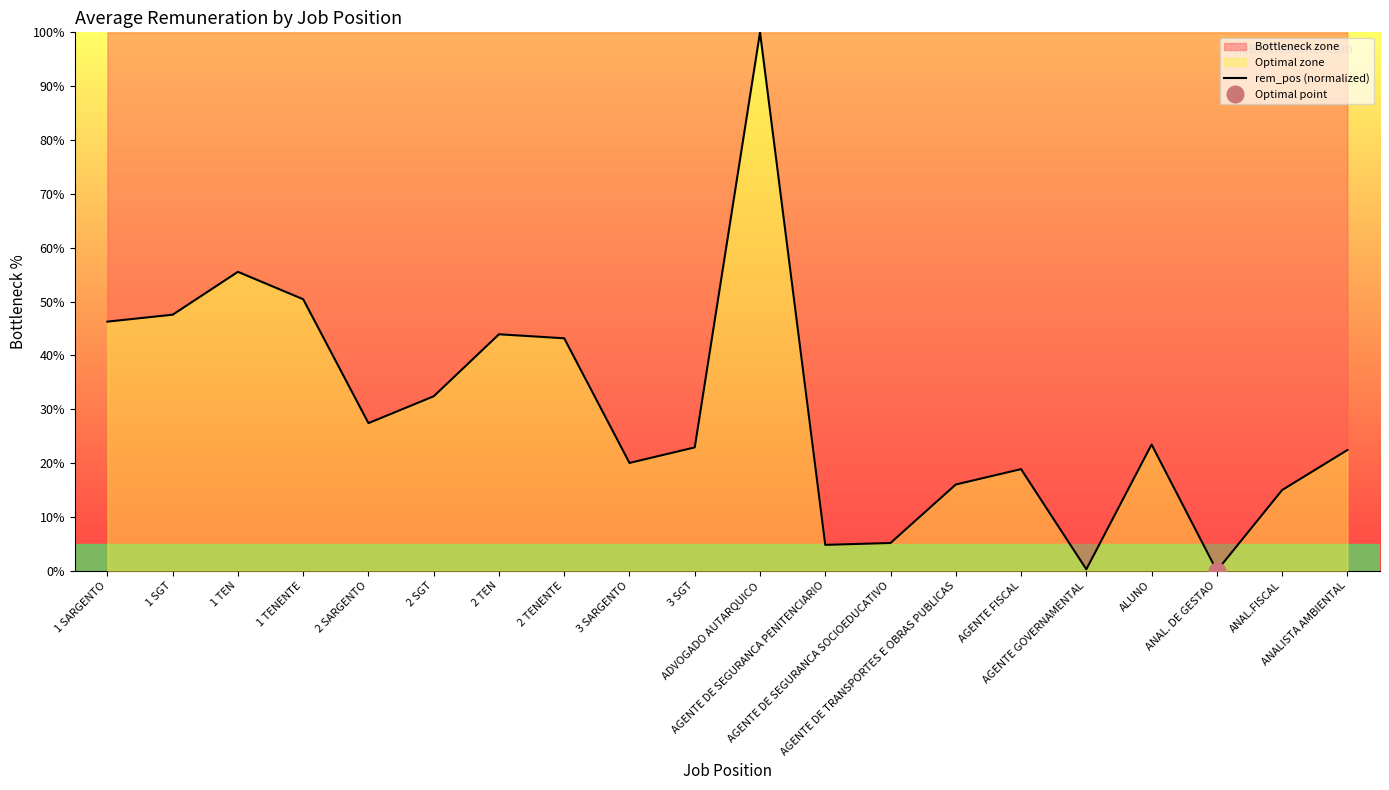

Where does the data first go above 23?

1 SARGENTO